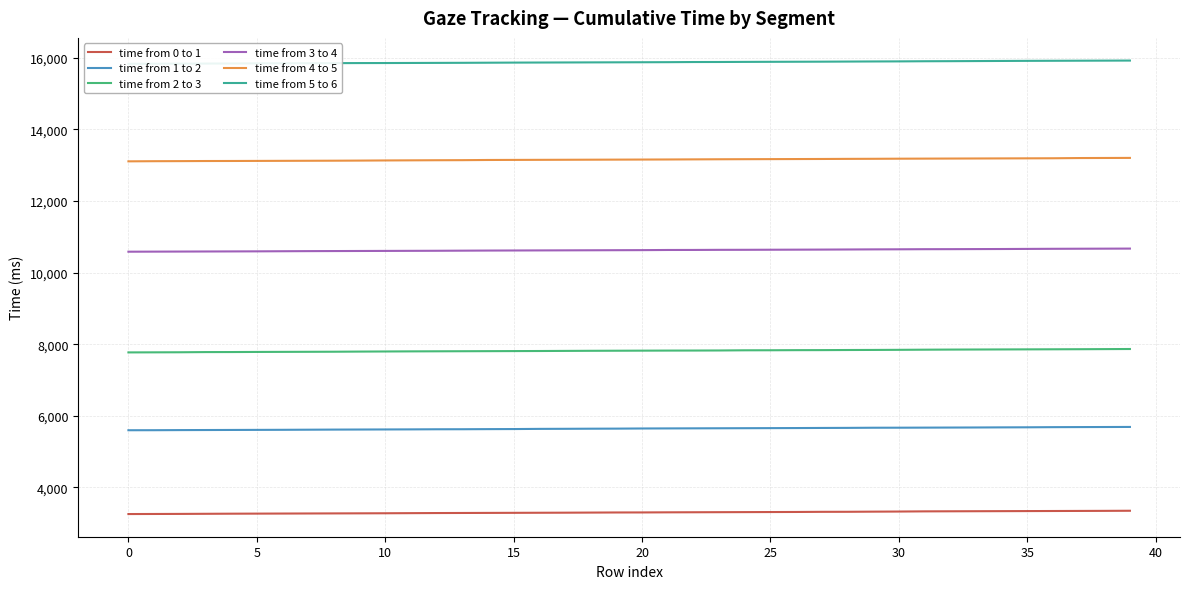

Between 21 and 38, which series saw the biggest shift?

time from 5 to 6